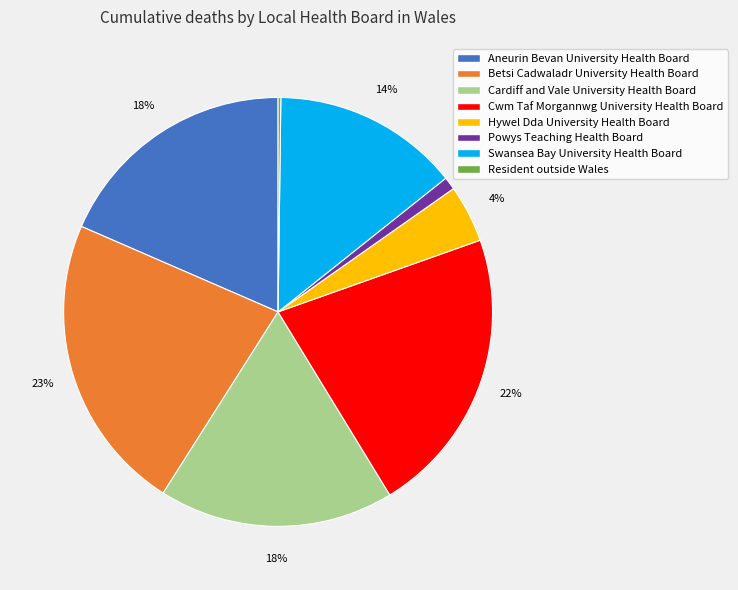

To the nearest percent, what is the average slice percentage?

12%